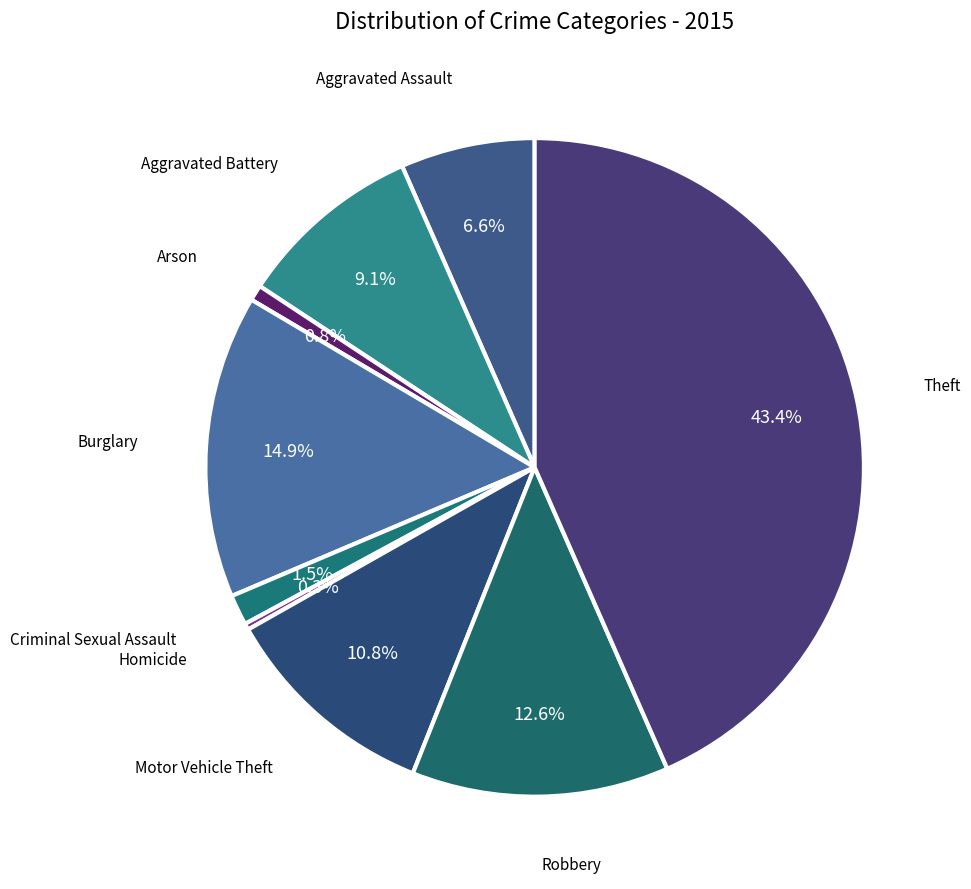

Which category has the biggest portion of the pie?

Theft